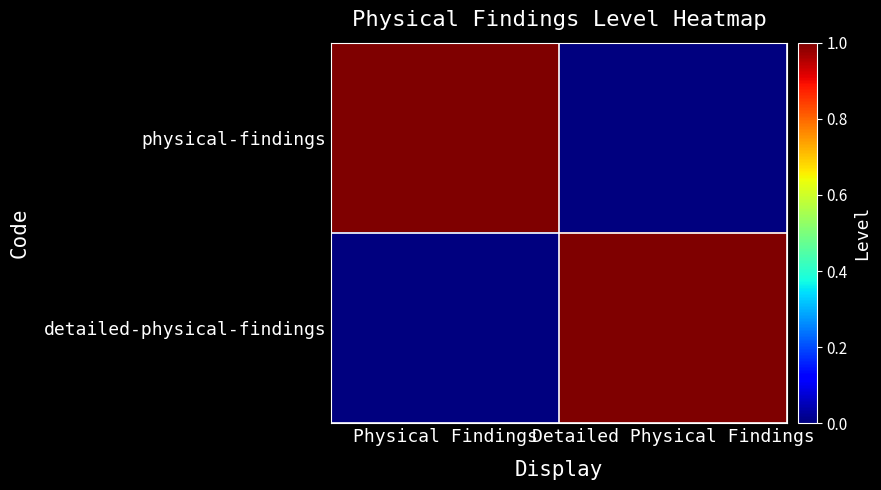

Which series has the largest total across all categories?

physical-findings